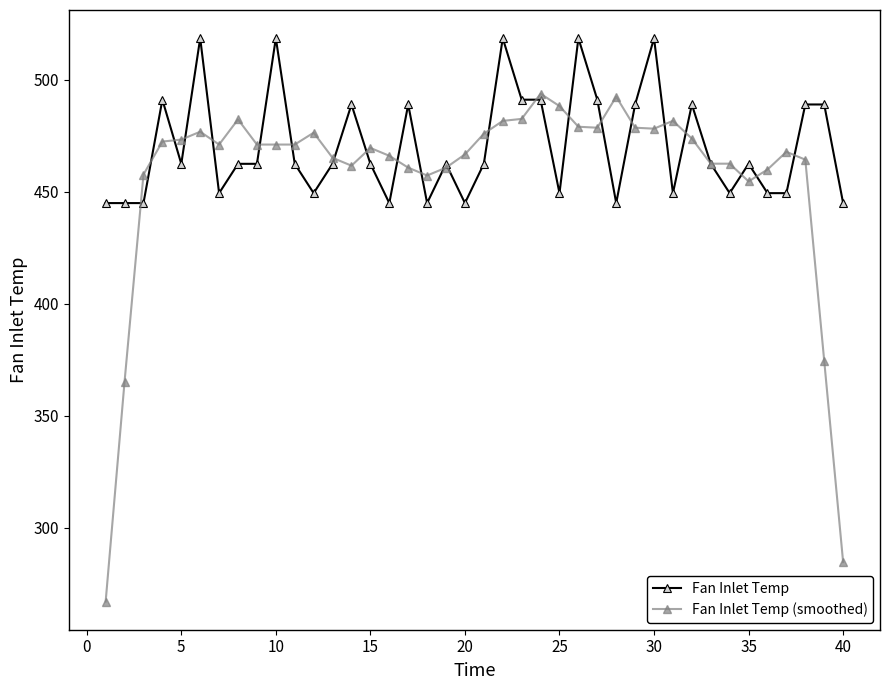

Rank the series by their average value, from highest to lowest.

Fan Inlet Temp, Fan Inlet Temp (smoothed)